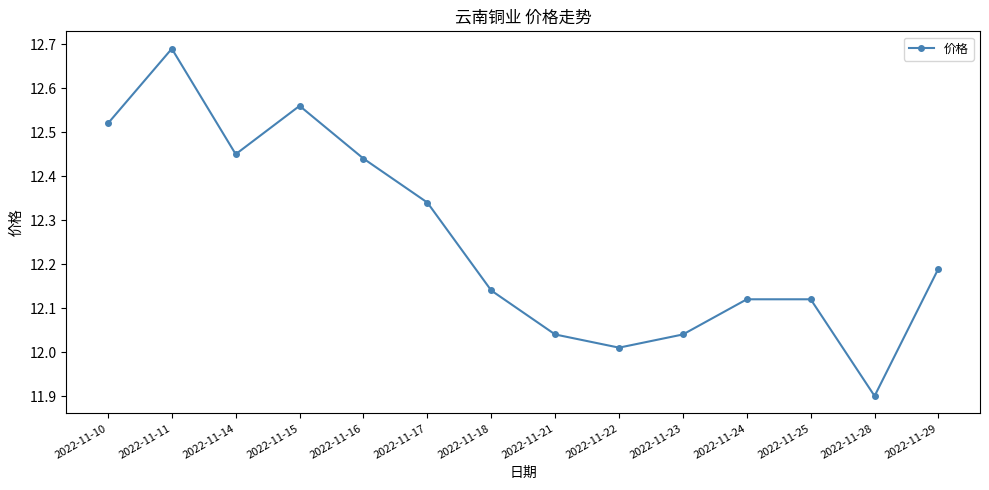

What is the difference between the second highest and minimum values?

0.7